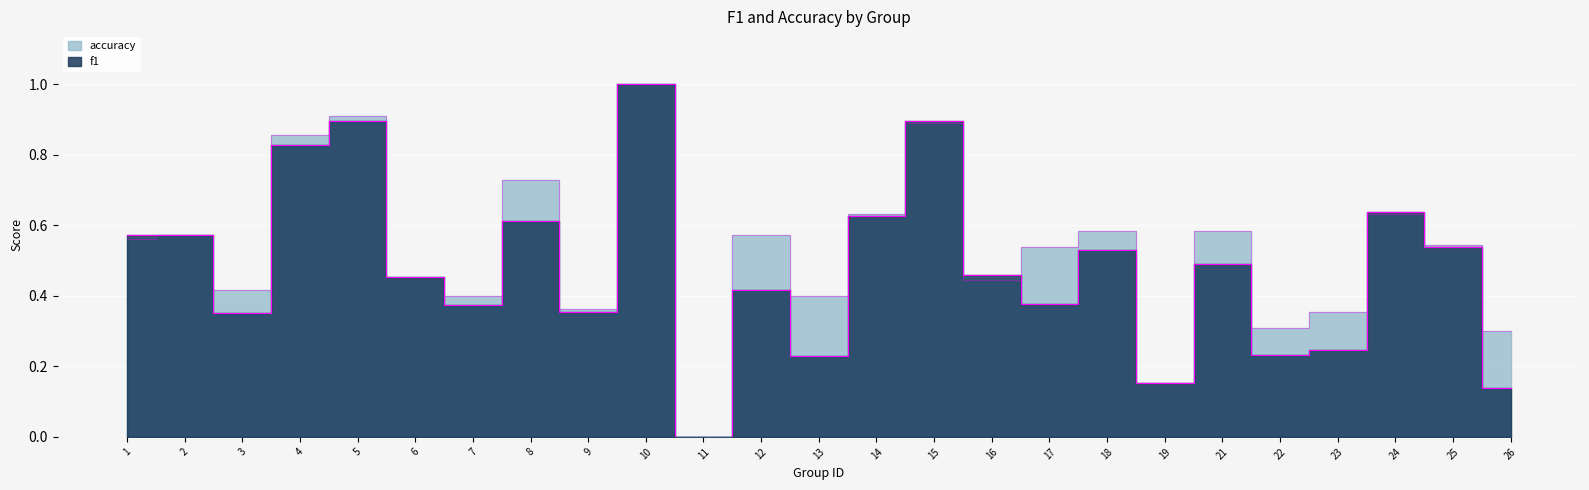

What is the difference between the highest and lowest values at 8?

0.1